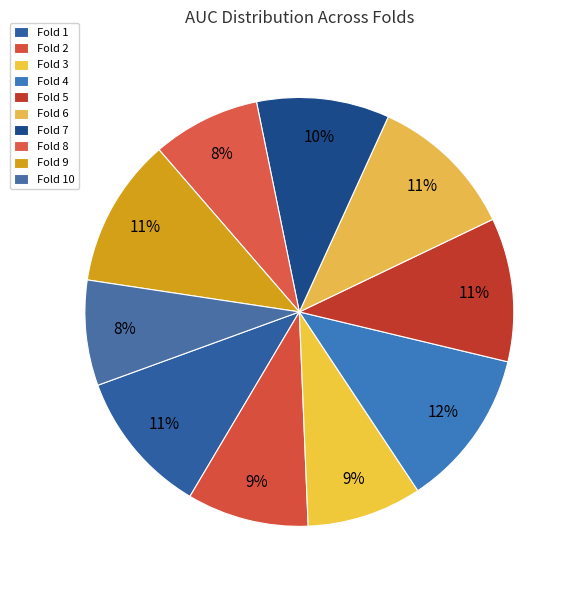

How many segments does this pie chart have?

10